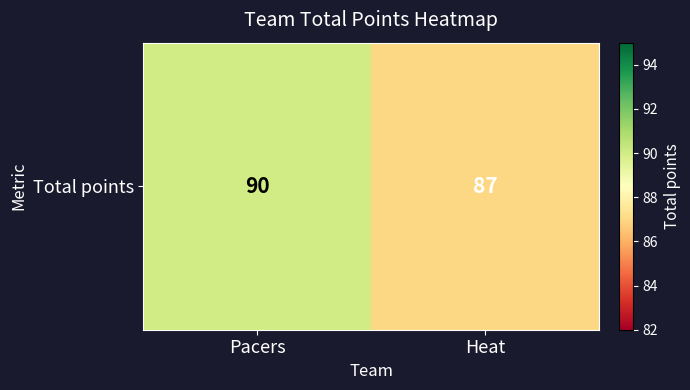

Reading left to right, list all the values displayed in this chart.

Pacers=90	Heat=87